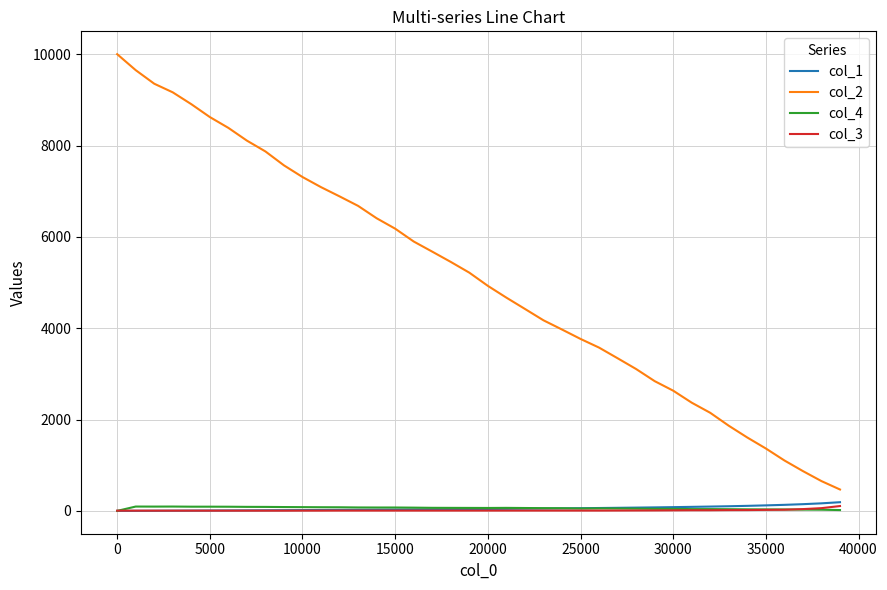

What is the minimum value for col_2?

468.0